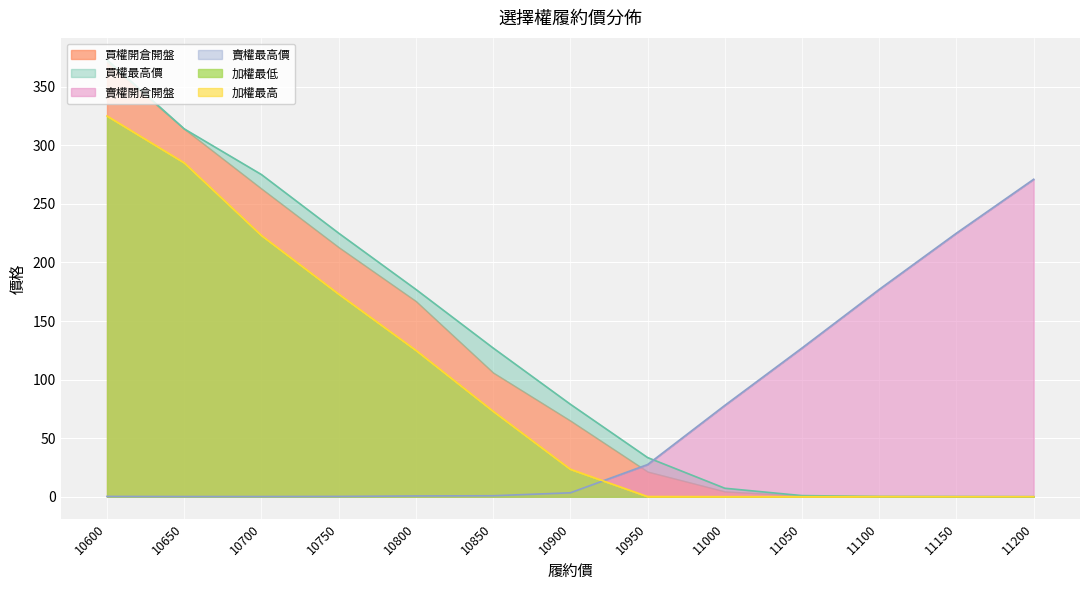

True or false: 賣權開倉開盤 and 加權最低 intersect in this chart.

True